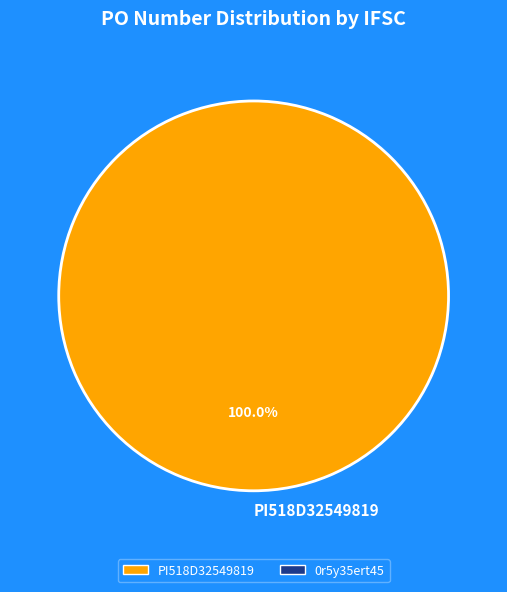

Is there a majority slice in this chart?

Yes